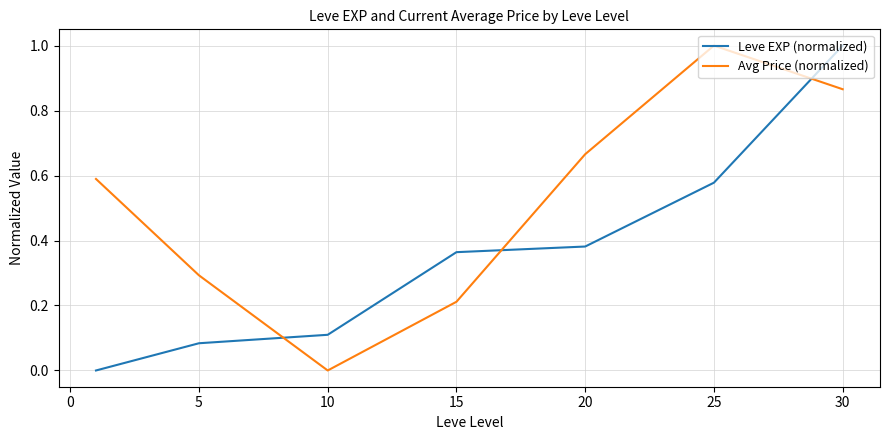

What is the sum of all Leve EXP (normalized) values?

2.5